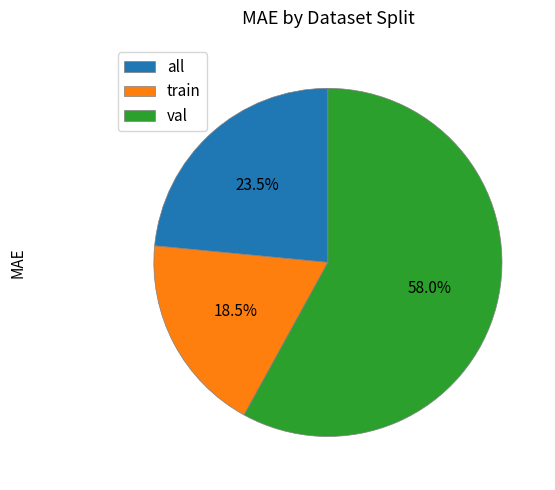

What portion of the pie excludes all?

76.5%